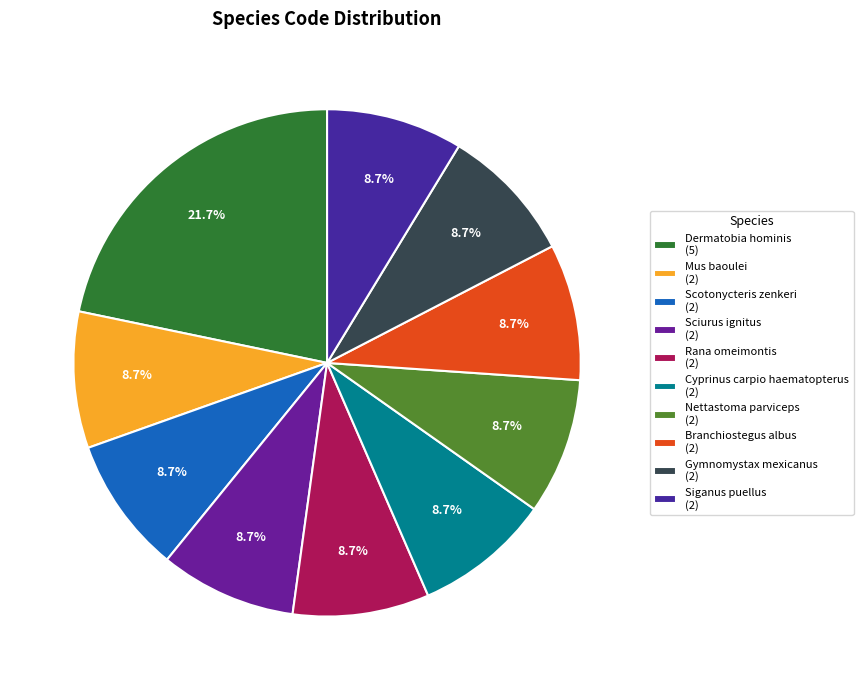

Rank the categories by value from lowest to highest.

Mus baoulei, Scotonycteris zenkeri, Sciurus ignitus, Rana omeimontis, Cyprinus carpio haematopterus, Nettastoma parviceps, Branchiostegus albus, Gymnomystax mexicanus, Siganus puellus, Dermatobia hominis